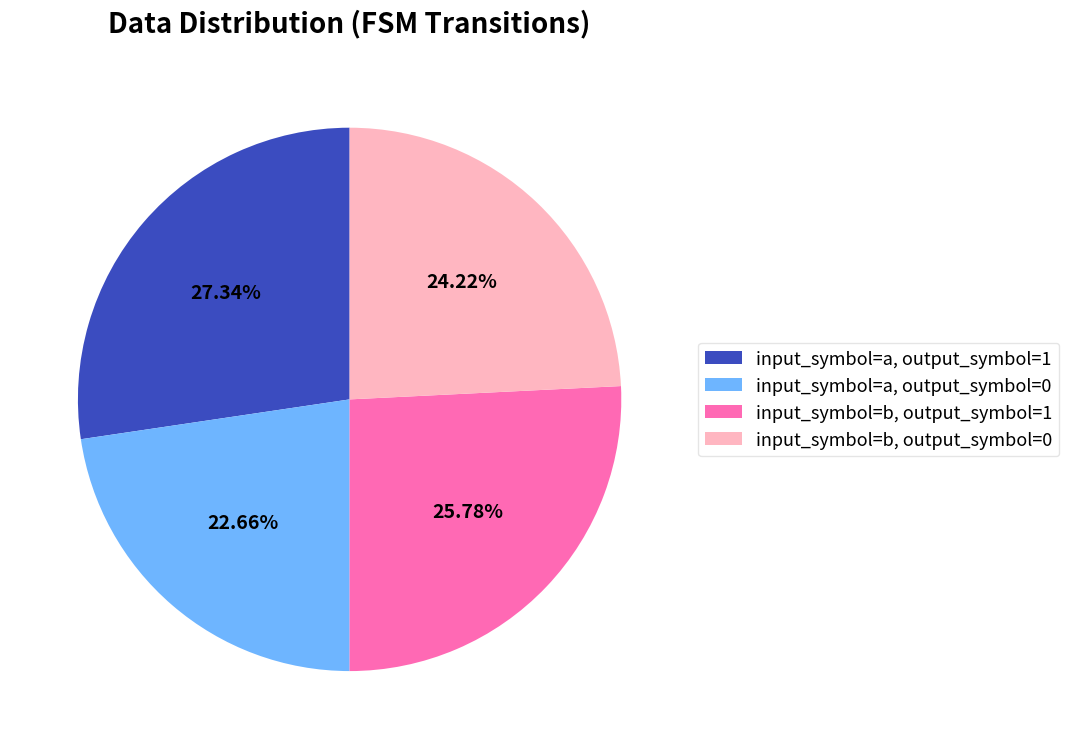

Which slice is the largest?

input_symbol=a, output_symbol=1